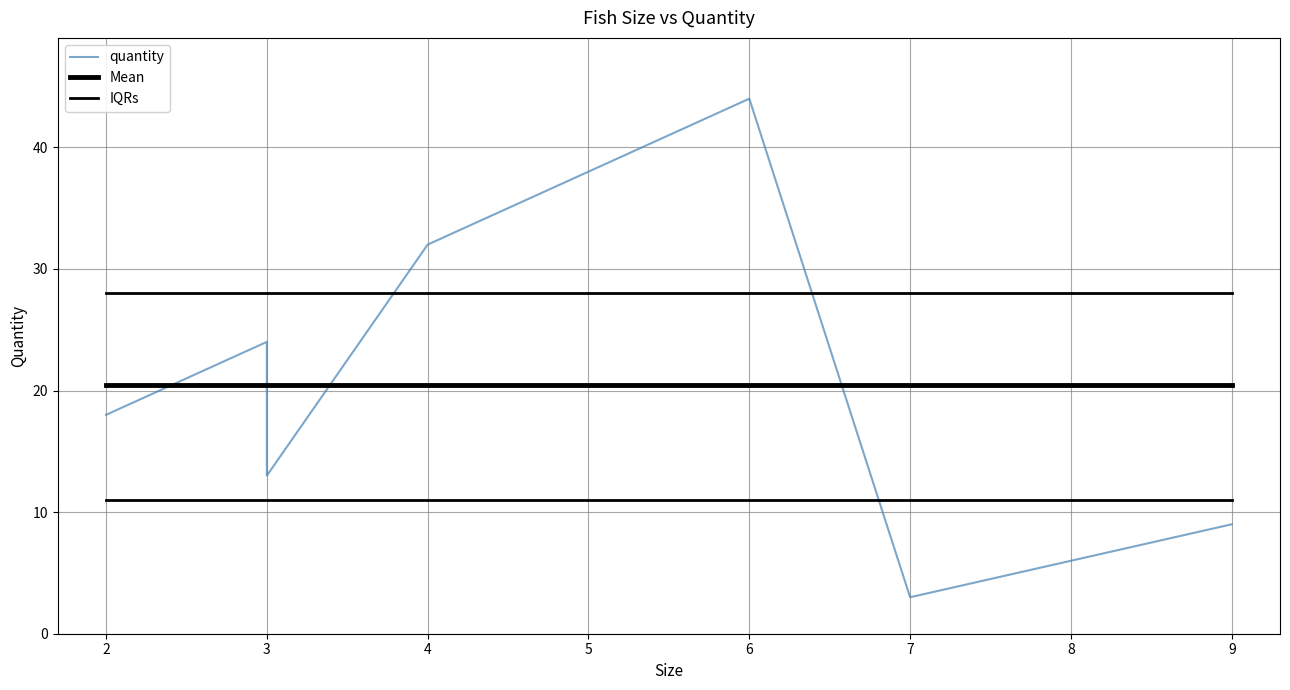

What is the sum of all IQRs values?

77.0